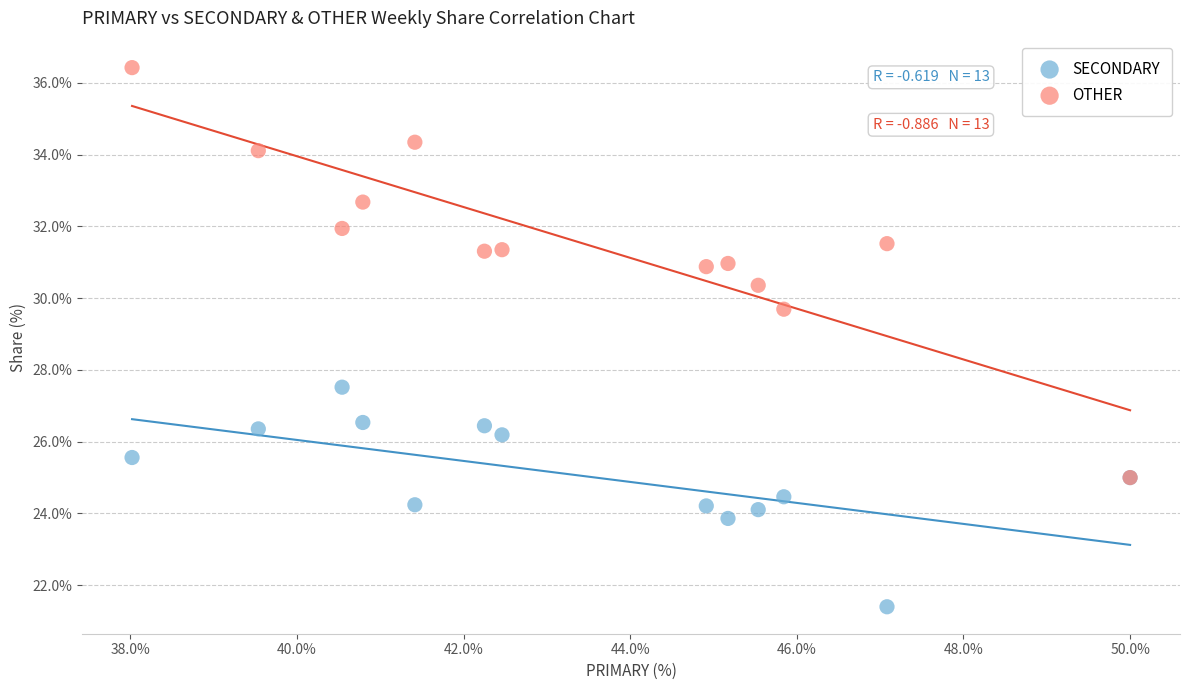

What are all the series names shown in the legend?

SECONDARY, OTHER